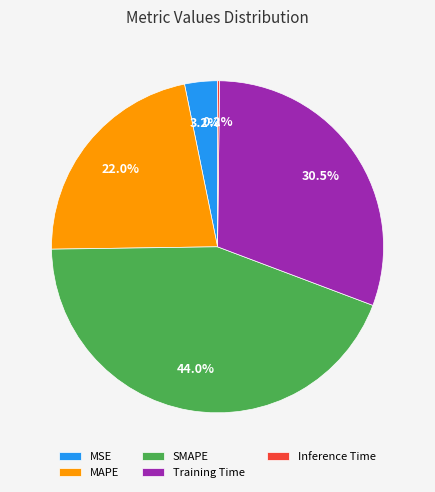

The SMAPE slice represents 44% of the pie. True or false?

True